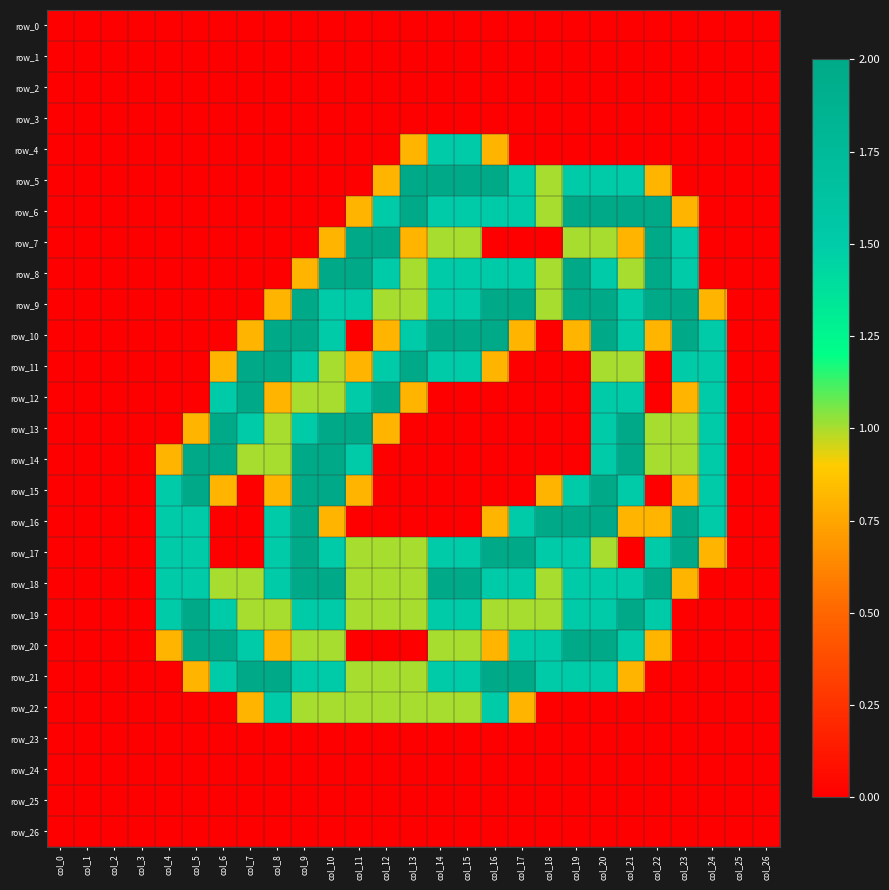

The row_23 series shows 0.0 at col_15. True or false?

True